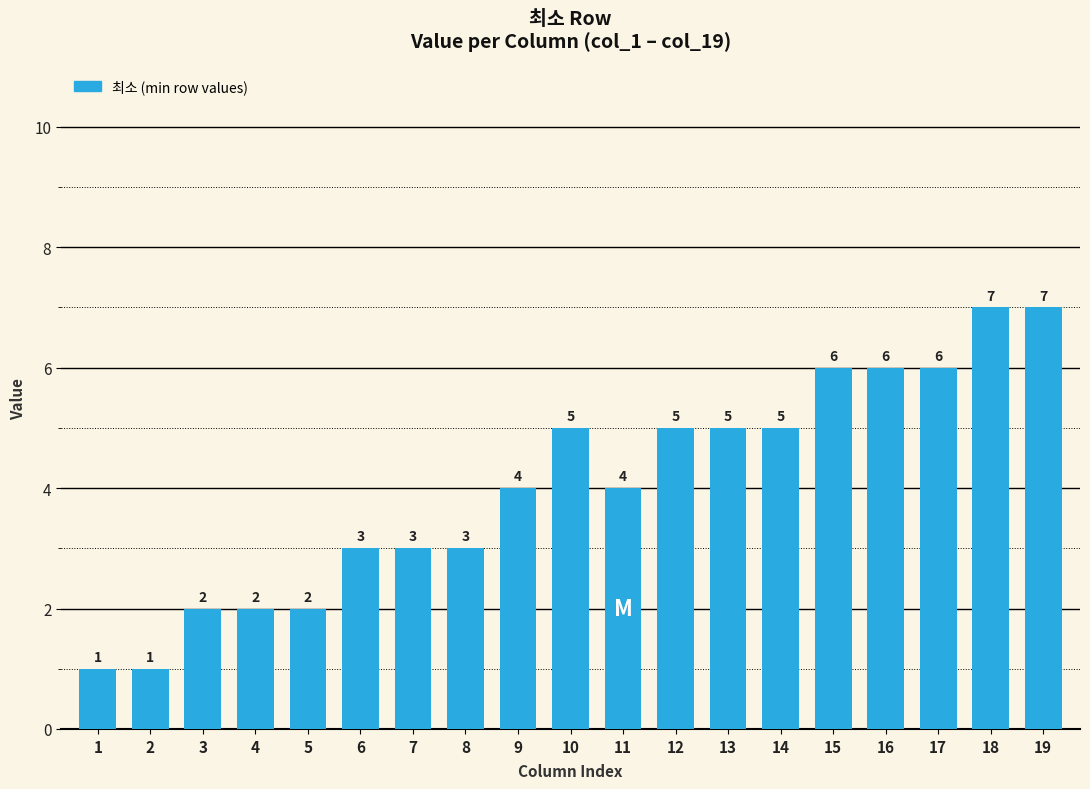

What is the maximum value shown in the chart?

7